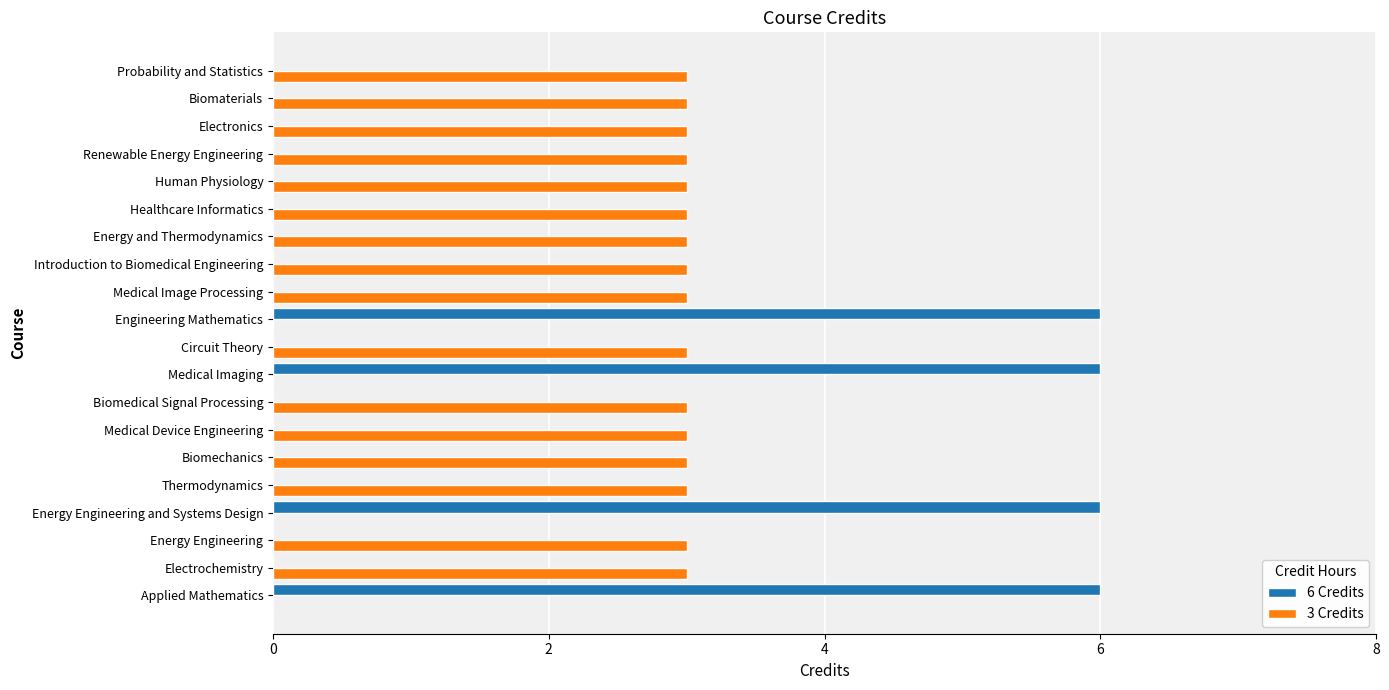

What is the greatest value displayed?

6